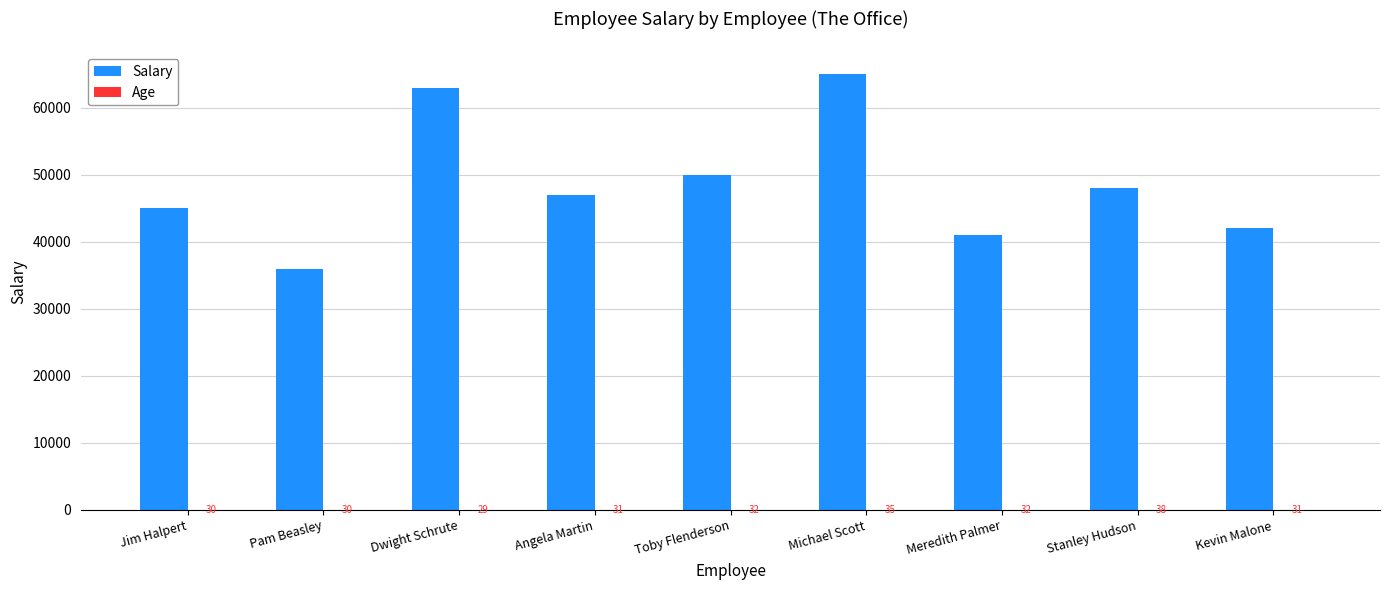

What is the approximate value of Salary at Pam Beasley, to the nearest 100?

36000